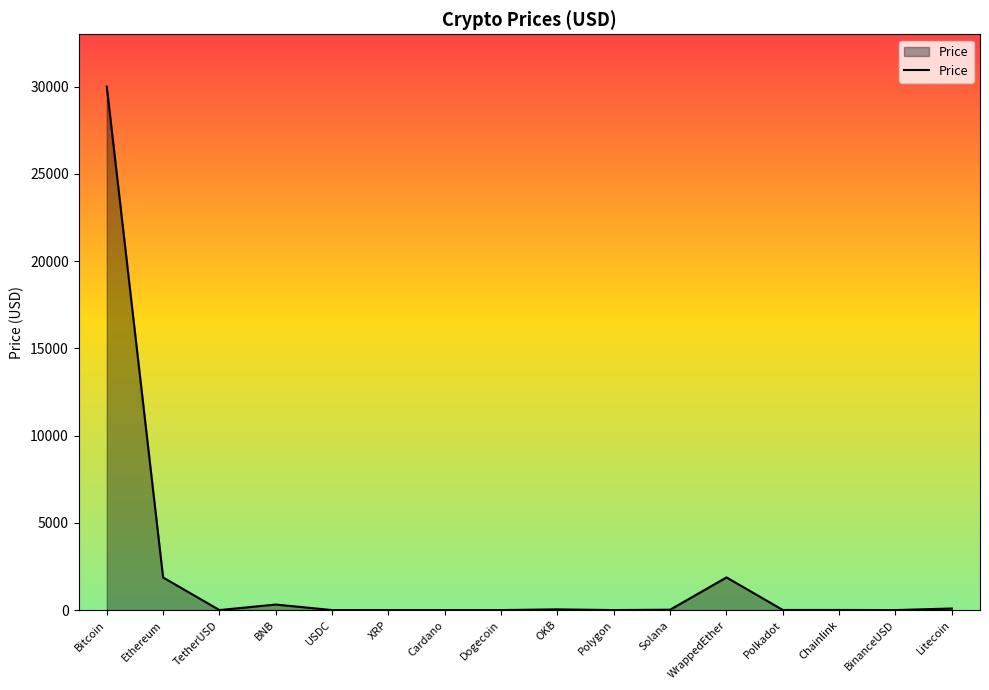

What is the difference between the maximum and minimum values?

29996.2